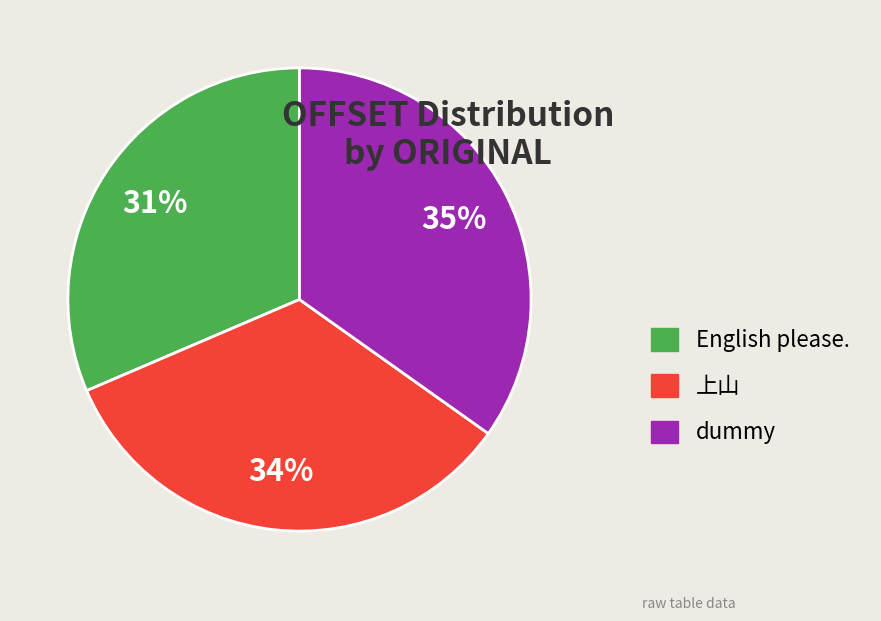

Which category has the biggest portion of the pie?

dummy